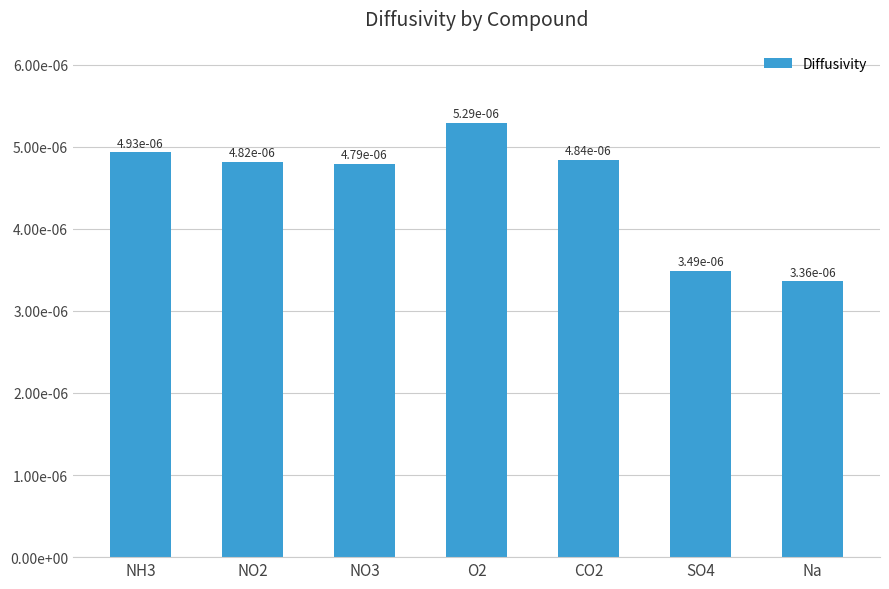

The chart shows a value of 0.0 at NO2. True or false?

False